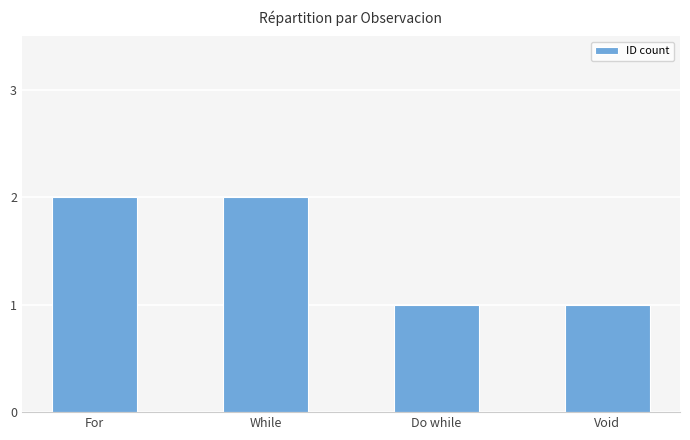

Reading left to right, transcribe all the data shown in this chart.

2	2	1	1